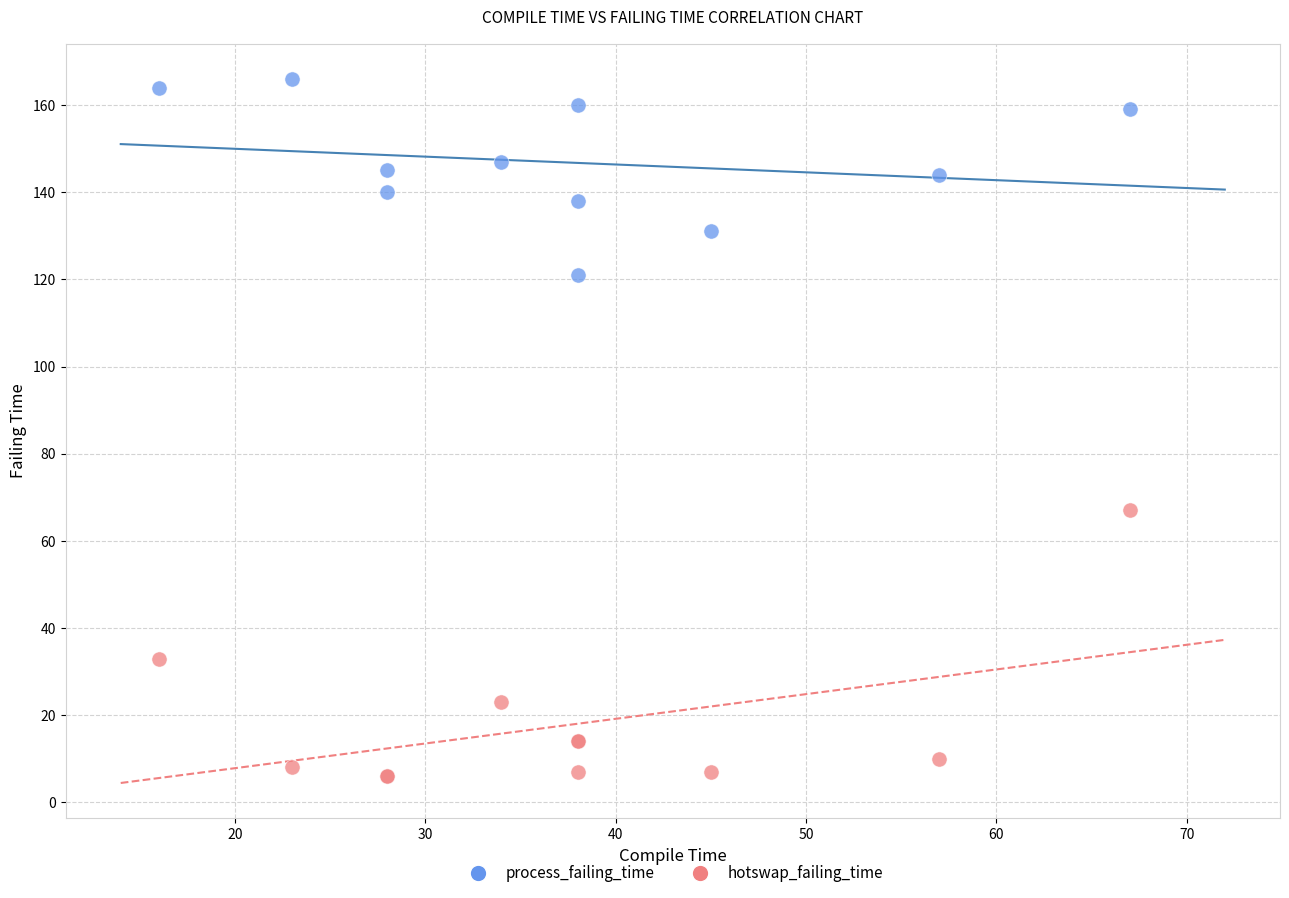

Which series has the largest Y range (max minus min)?

hotswap_failing_time